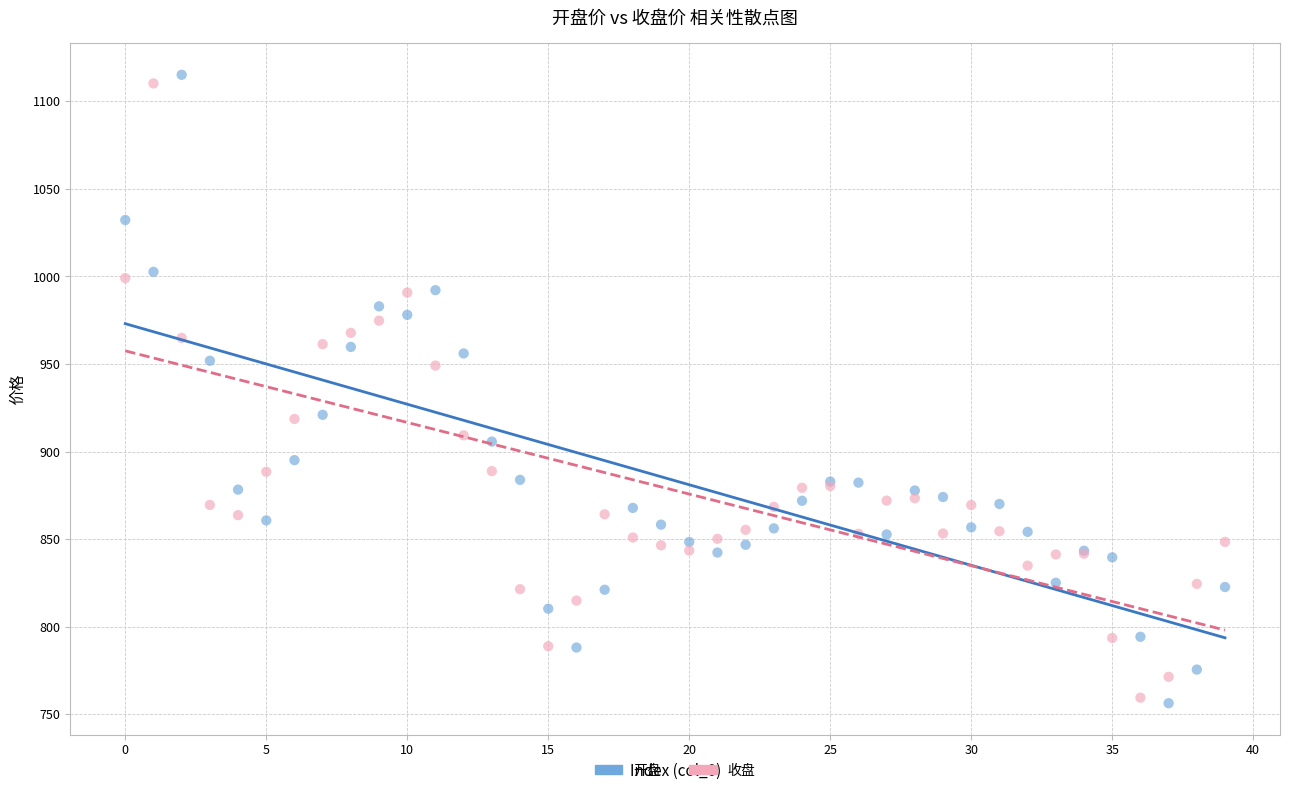

What are all the series names shown in the legend?

开盘, 收盘